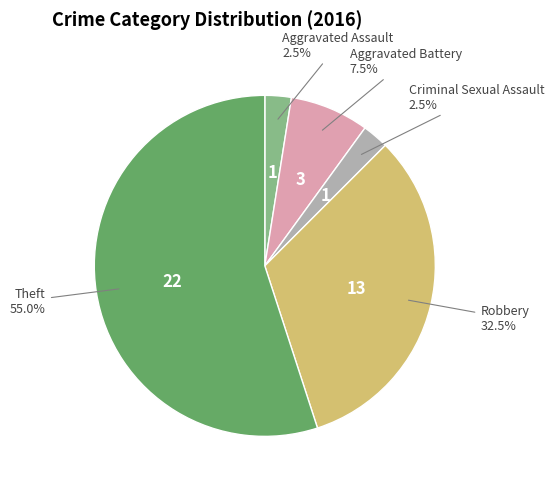

Is there a majority slice in this chart?

Yes